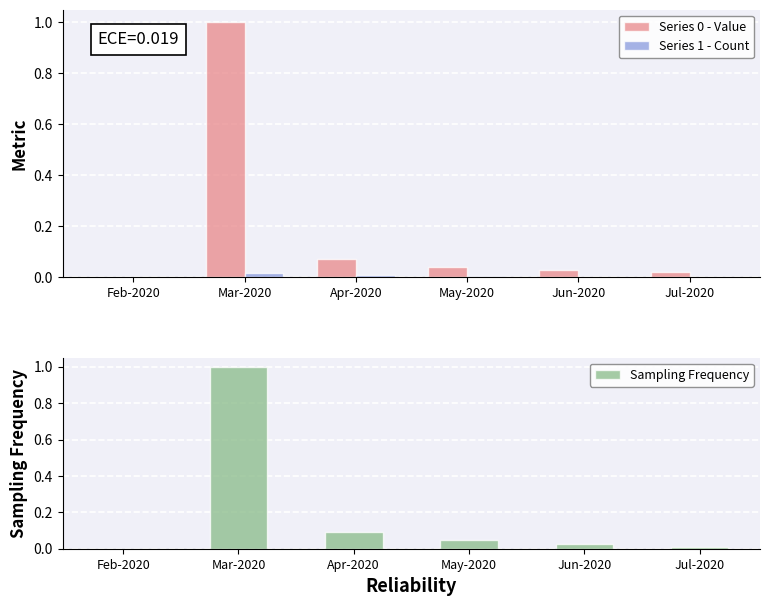

Which series has the widest spread of values?

Sampling Frequency